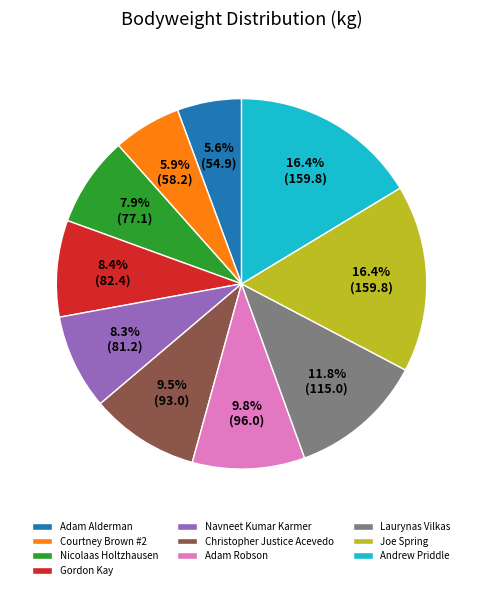

Is it true that Adam Robson is 10% of the pie?

True